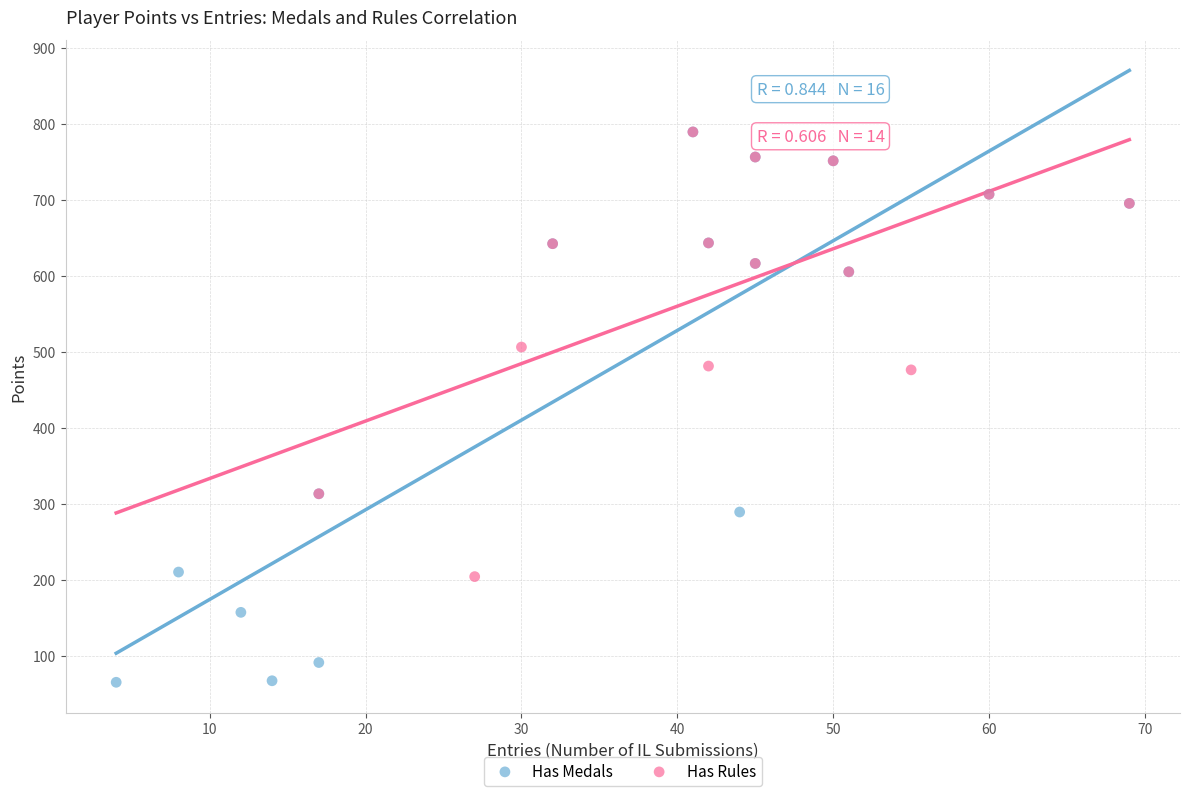

Which series has the widest spread of Y values?

Has Medals